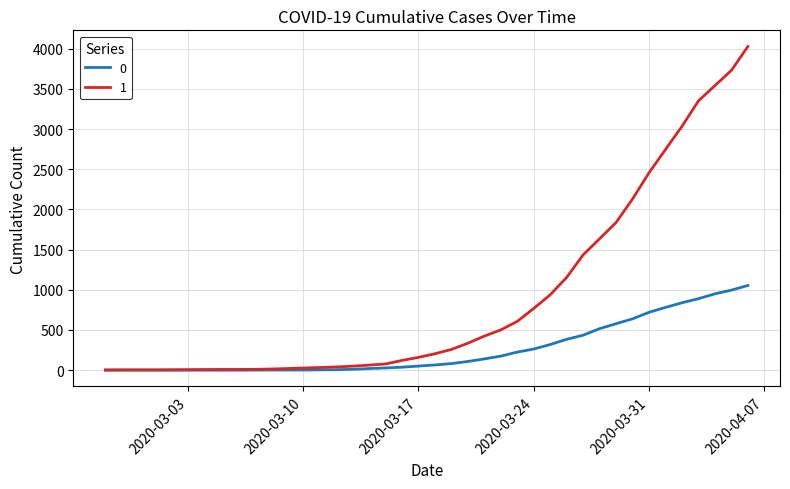

Rank the series by their maximum value, from lowest to highest.

0, 1